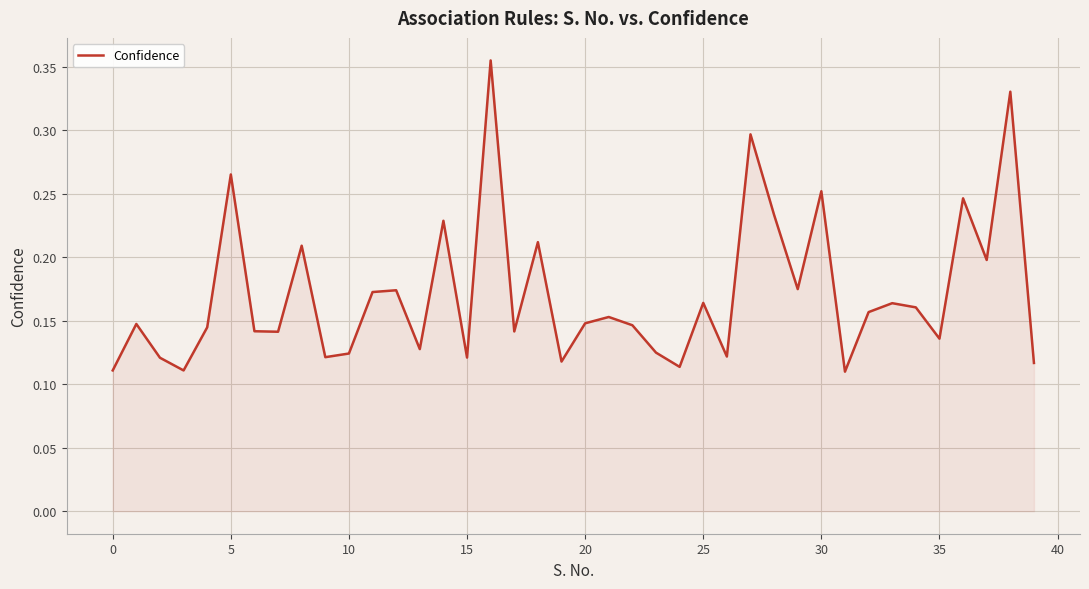

What is the average value?

0.2